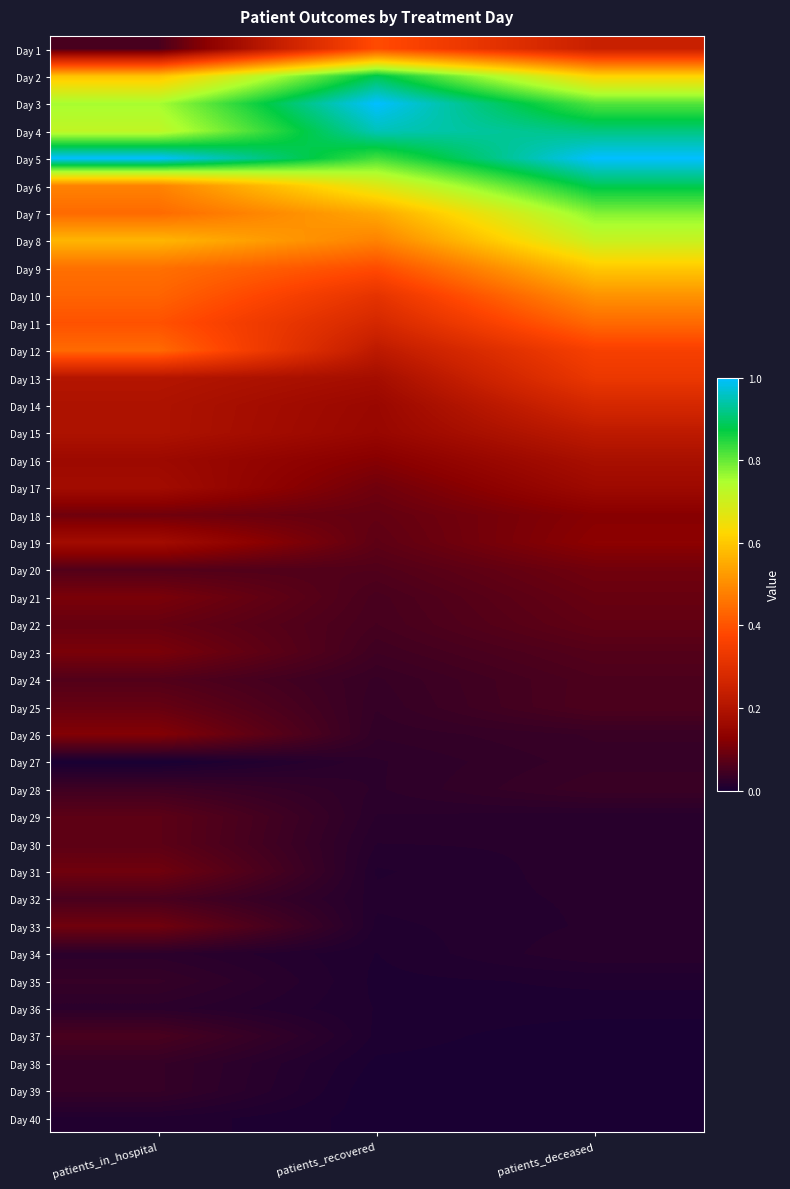

Between patients_recovered and patients_deceased, which is larger?

patients_recovered